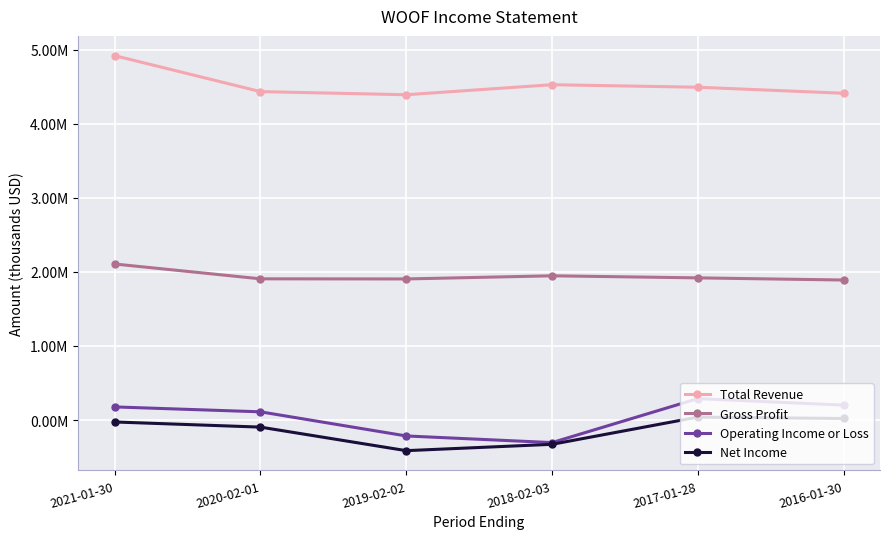

At which category does Gross Profit reach its first local peak?

2018-02-03